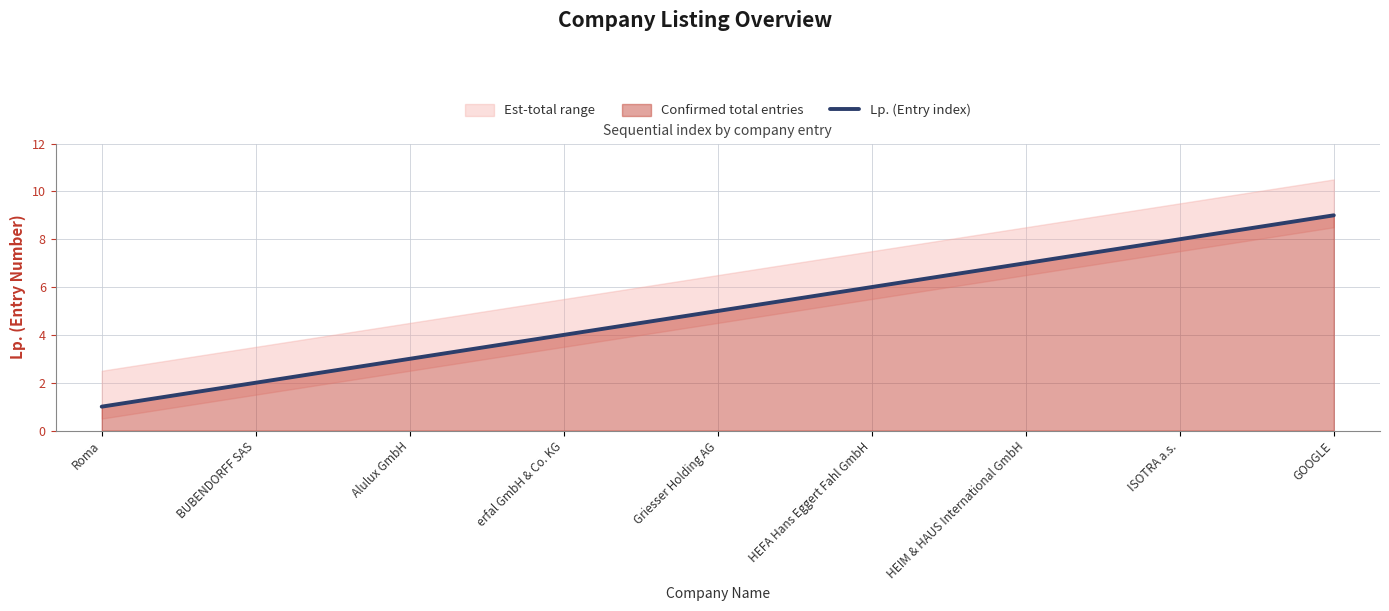

True or false: the data shows 10 at HEIM & HAUS International GmbH.

False